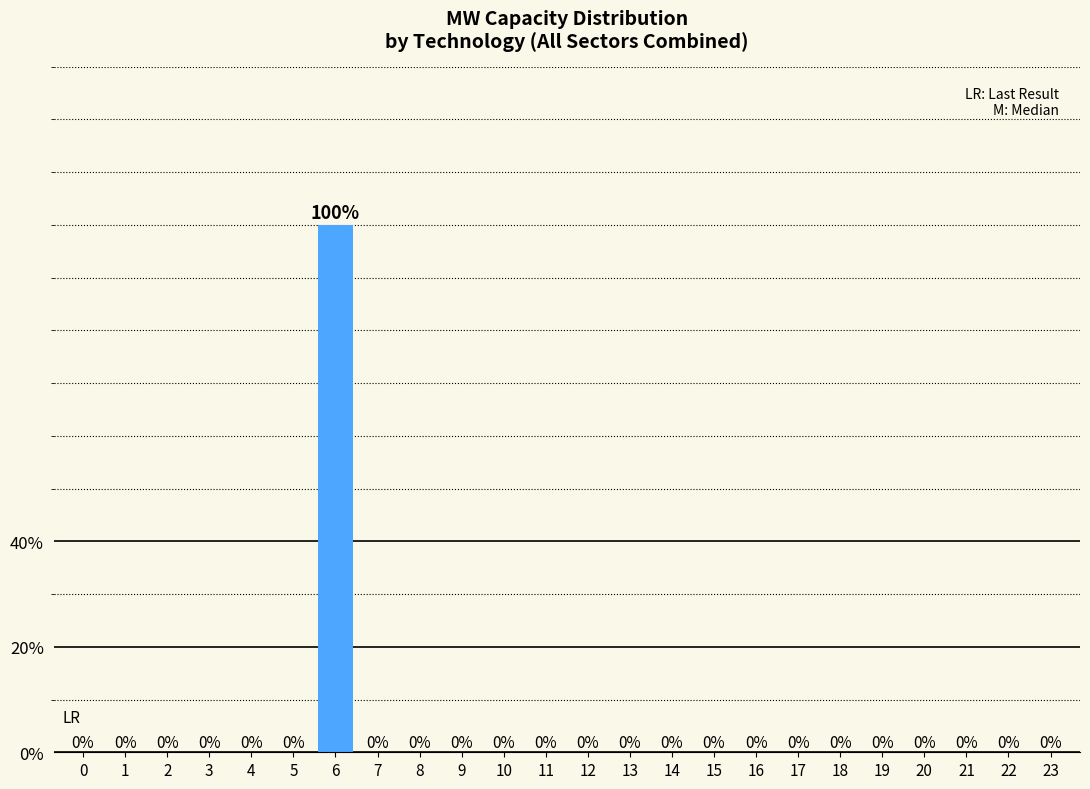

Reading right to left, list all the values displayed in this chart.

23=0	22=0	21=0	20=0	19=0	18=0	17=0	16=0	15=0	14=0	13=0	12=0	11=0	10=0	9=0	8=0	7=0	6=100	5=0	4=0	3=0	2=0	1=0	0=0